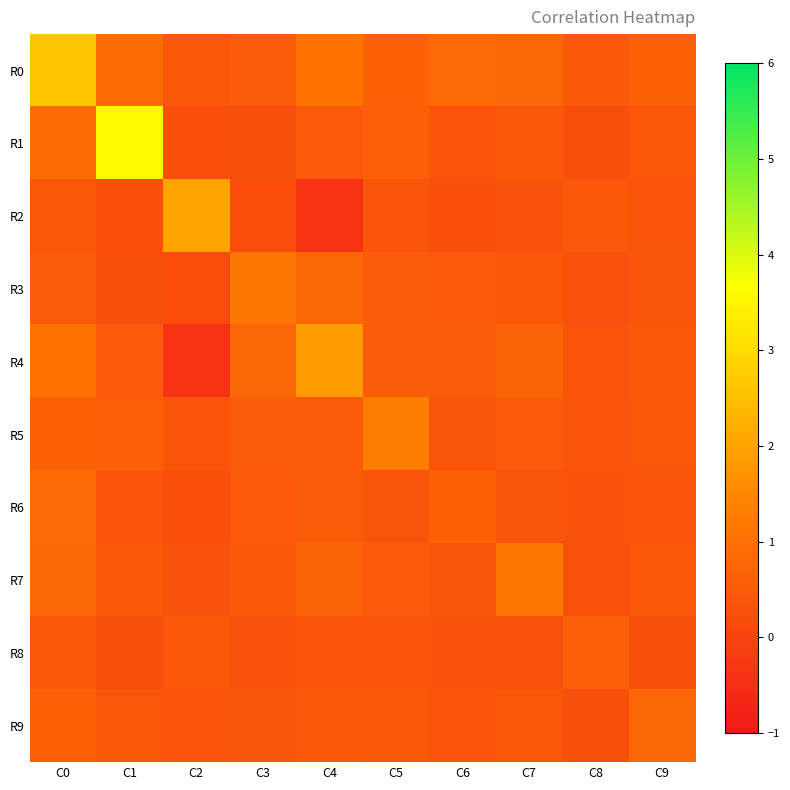

Reading left to right, transcribe all the data shown in this chart.

R0: C0=2.6	C1=0.9	C2=0.4	C3=0.5	C4=1.1	C5=0.7	C6=0.8	C7=0.8	C8=0.5	C9=0.7
R1: C0=0.9	C1=3.6	C2=0.3	C3=0.2	C4=0.5	C5=0.6	C6=0.4	C7=0.5	C8=0.2	C9=0.4
R2: C0=0.4	C1=0.3	C2=2.0	C3=0.1	C4=-0.4	C5=0.4	C6=0.3	C7=0.3	C8=0.4	C9=0.3
R3: C0=0.5	C1=0.2	C2=0.1	C3=1.1	C4=0.8	C5=0.6	C6=0.5	C7=0.5	C8=0.3	C9=0.4
R4: C0=1.1	C1=0.5	C2=-0.4	C3=0.8	C4=1.9	C5=0.5	C6=0.6	C7=0.7	C8=0.4	C9=0.5
R5: C0=0.7	C1=0.6	C2=0.4	C3=0.6	C4=0.5	C5=1.3	C6=0.4	C7=0.5	C8=0.3	C9=0.4
R6: C0=0.8	C1=0.4	C2=0.3	C3=0.5	C4=0.6	C5=0.4	C6=0.7	C7=0.4	C8=0.3	C9=0.4
R7: C0=0.8	C1=0.5	C2=0.3	C3=0.5	C4=0.7	C5=0.5	C6=0.4	C7=1.2	C8=0.3	C9=0.4
R8: C0=0.5	C1=0.2	C2=0.4	C3=0.3	C4=0.4	C5=0.3	C6=0.3	C7=0.3	C8=0.6	C9=0.2
R9: C0=0.7	C1=0.4	C2=0.3	C3=0.4	C4=0.5	C5=0.4	C6=0.4	C7=0.4	C8=0.2	C9=0.8